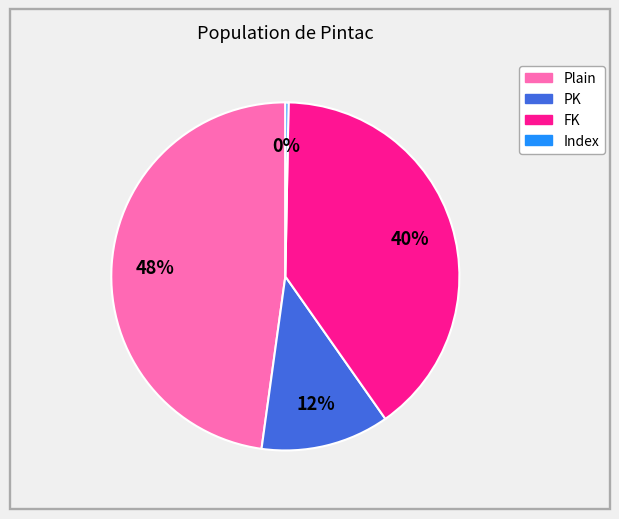

Does PK account for over 50% of the chart?

No